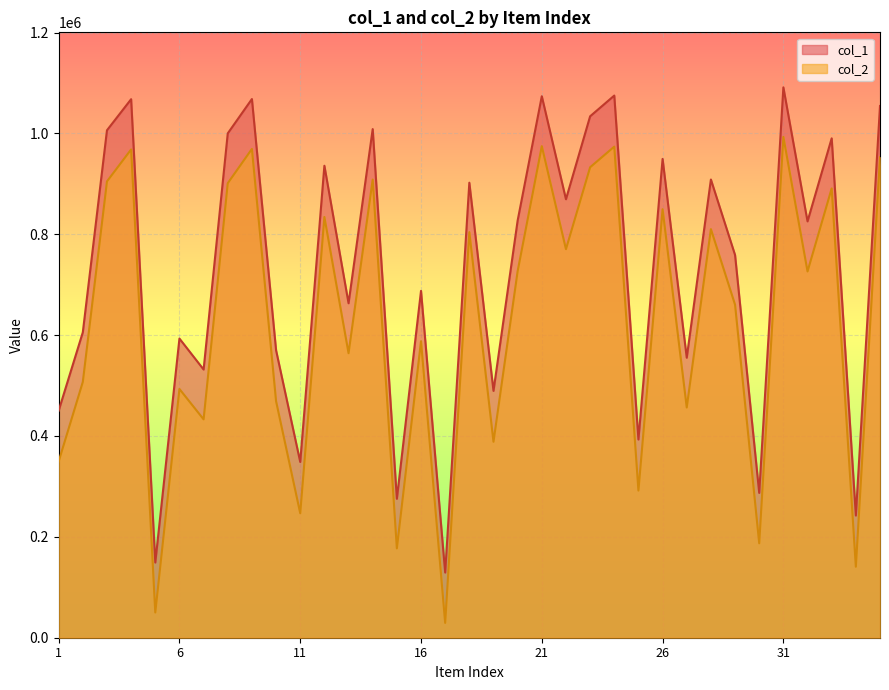

At which category does col_2 reach its first local valley?

5